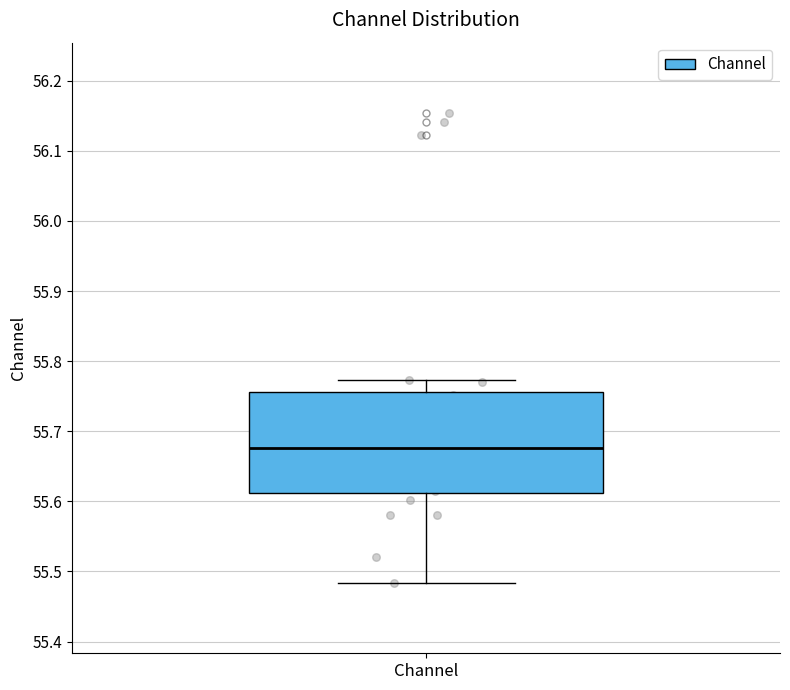

Where does the median line of the box for Channel sit on the y-axis? The values are not printed on the chart, so give them approximately, as read against the axis.

55.68